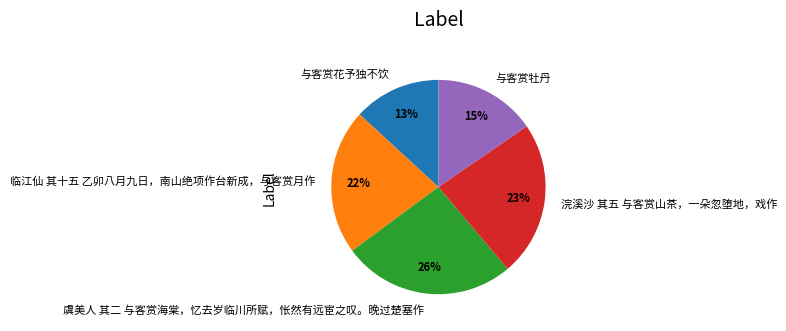

To the nearest percent, what is the average slice percentage?

20%